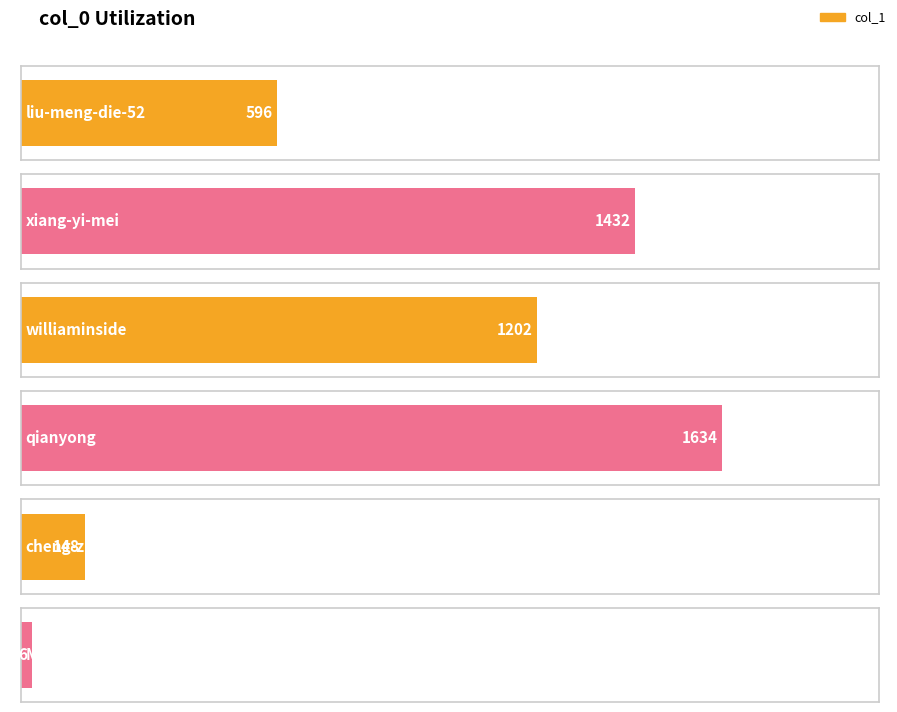

Is it true that the value at Marquis is 39?

False